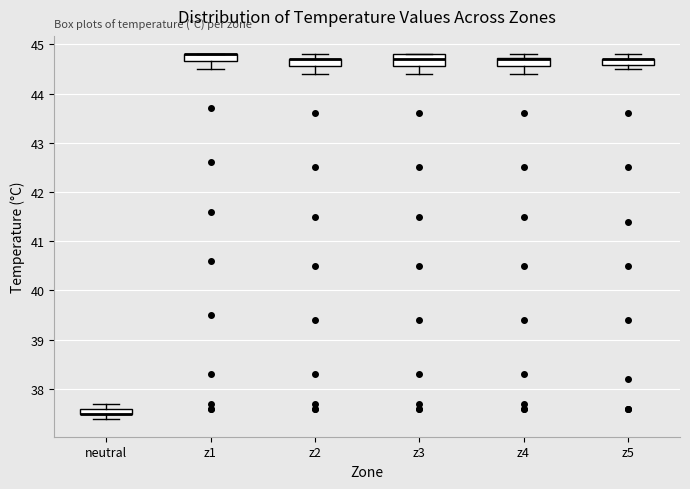

Where is the upper edge of the box for z1 on the y-axis? The values are not printed on the chart, so give them approximately, as read against the axis.

44.8